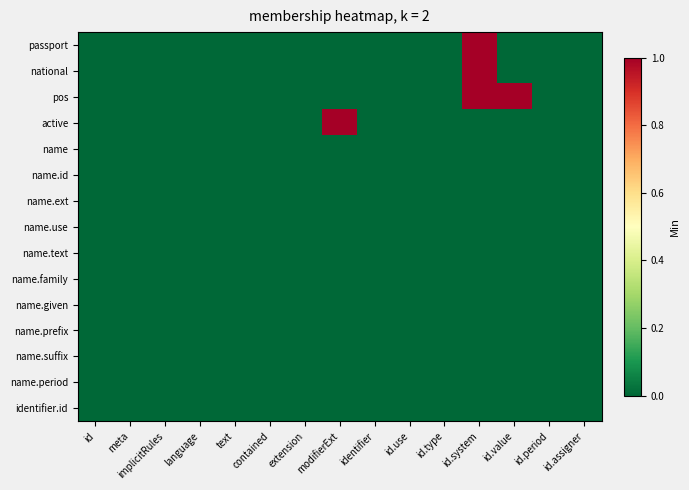

At which category is the sum across all series the highest?

id.system